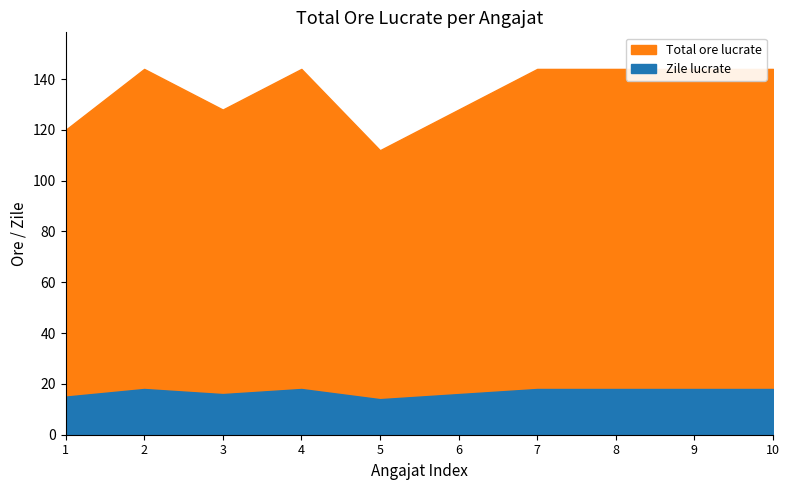

What is the difference between the maximum and second lowest values in the Total ore lucrate series?

24